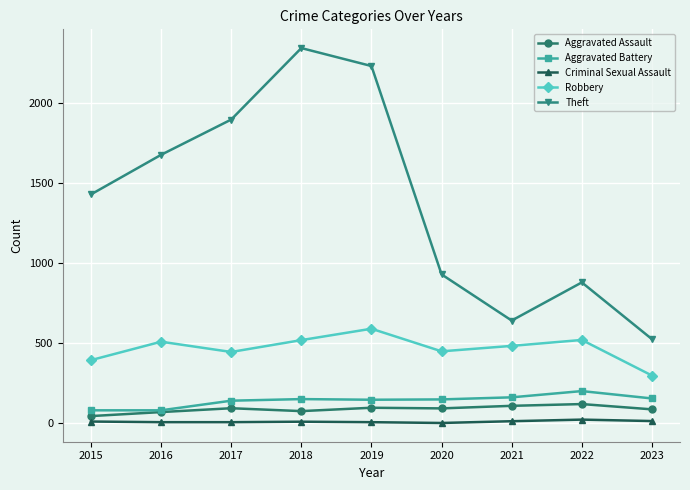

Which series has the largest total across all categories?

Theft